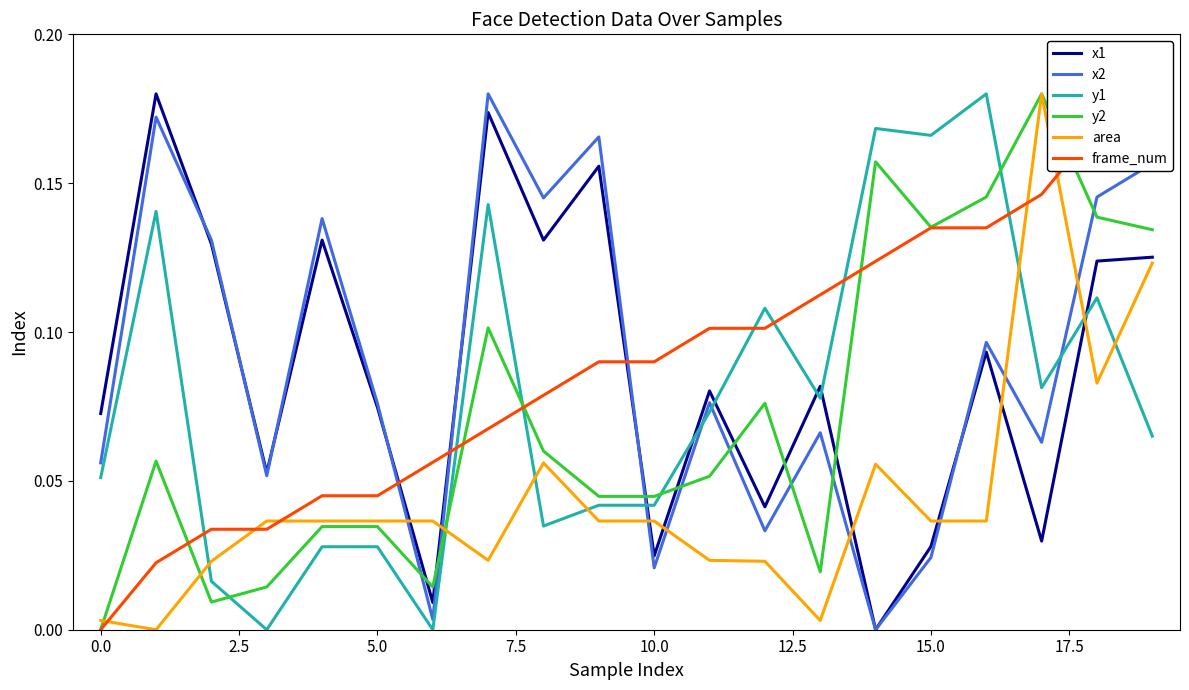

What is the difference between the highest and lowest values at 15?

0.1